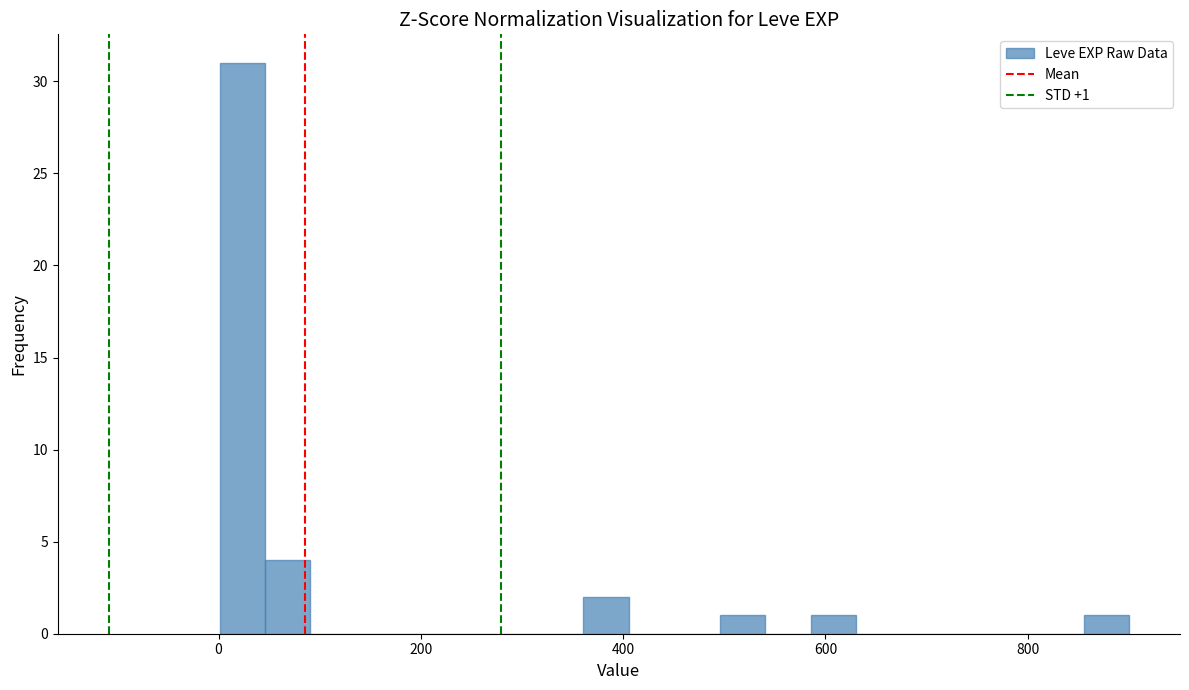

Read against the x-axis, roughly where is the centre of the tallest bar?

20